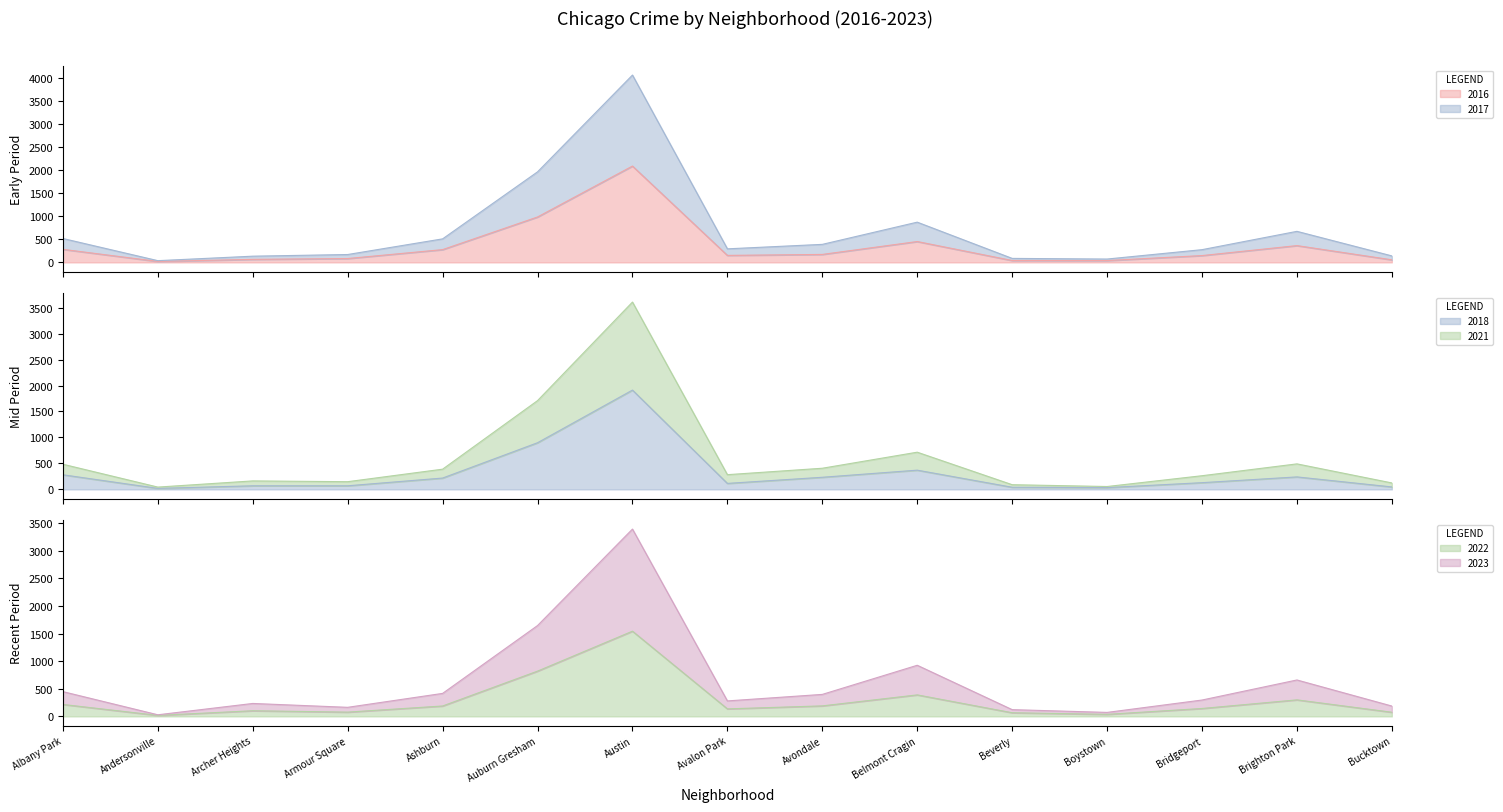

Where is 2023 nearest to the value 1709?

Auburn Gresham